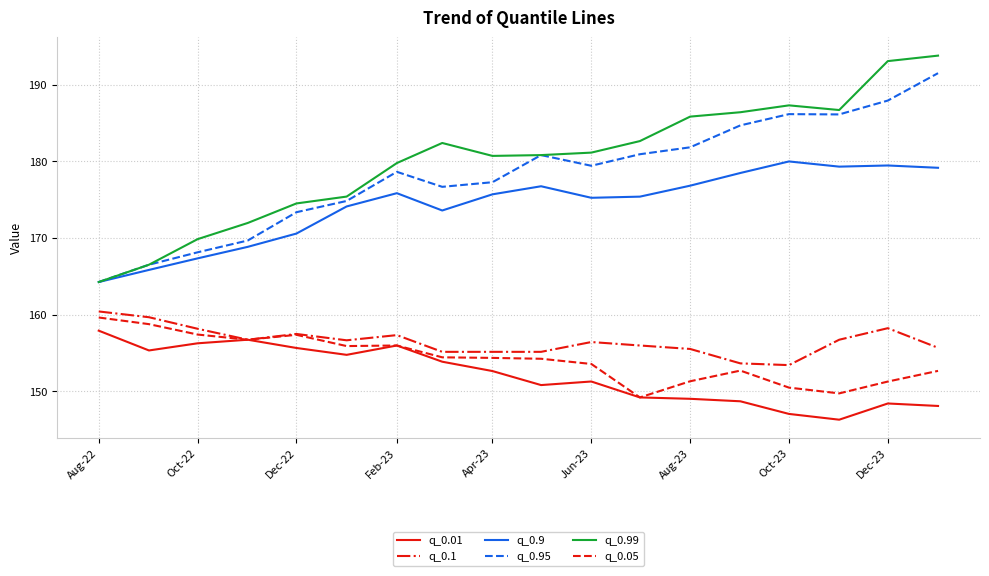

True or false: q_0.01 and q_0.99 cross at least once.

False